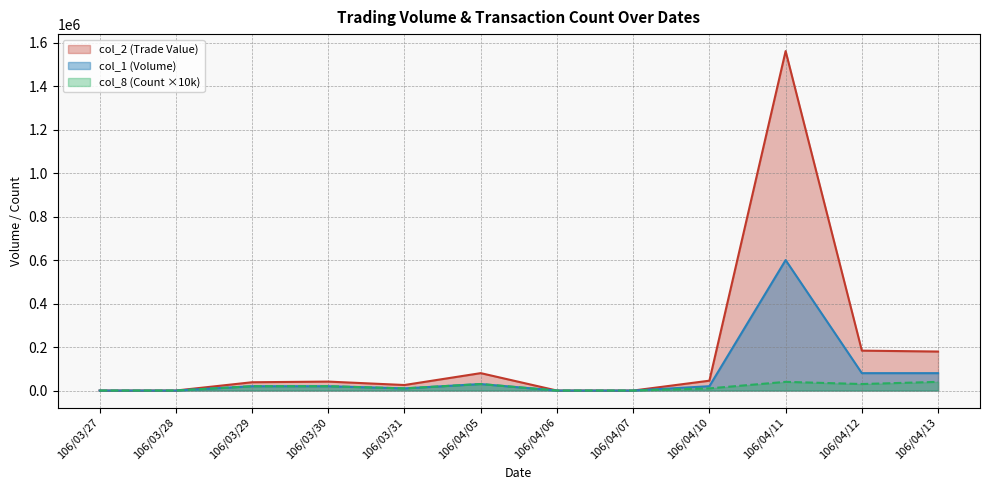

Reading left to right, what are all the values shown in this chart?

col_1: 0	0	20000	20000	10000	30000	0	0	20000	600000	80000	80000
col_2: 0	0	38200	41200	25500	80100	0	0	45400	1561000	183570	179400
col_8: 0	0	20000	20000	10000	30000	0	0	10000	40000	30000	40000